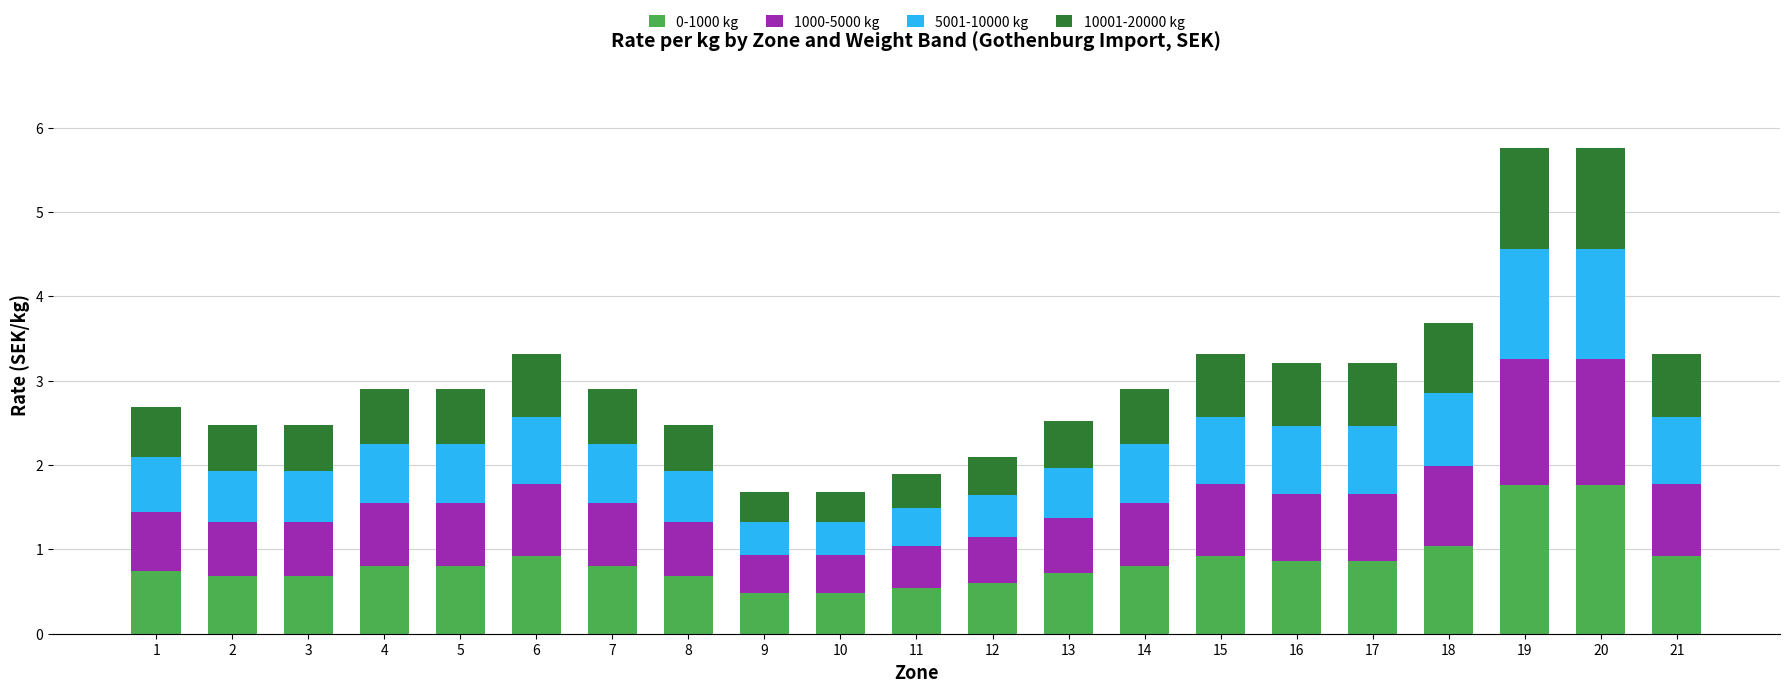

The 0-1000 kg series shows 0.8 at 5. True or false?

True